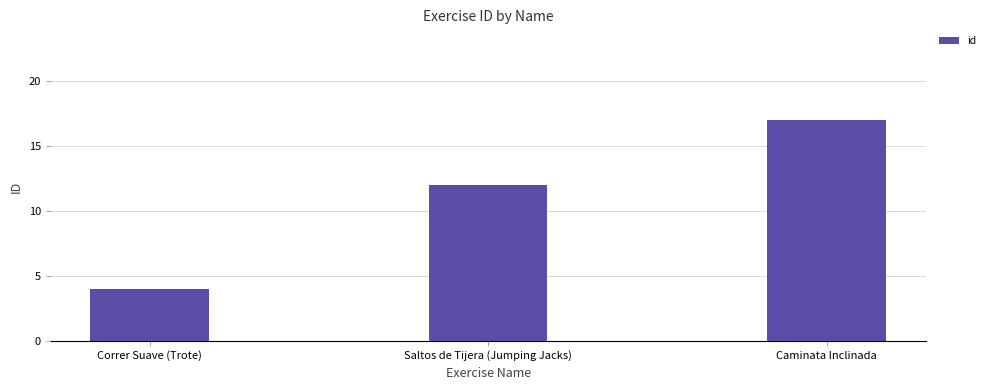

What is the average value?

11